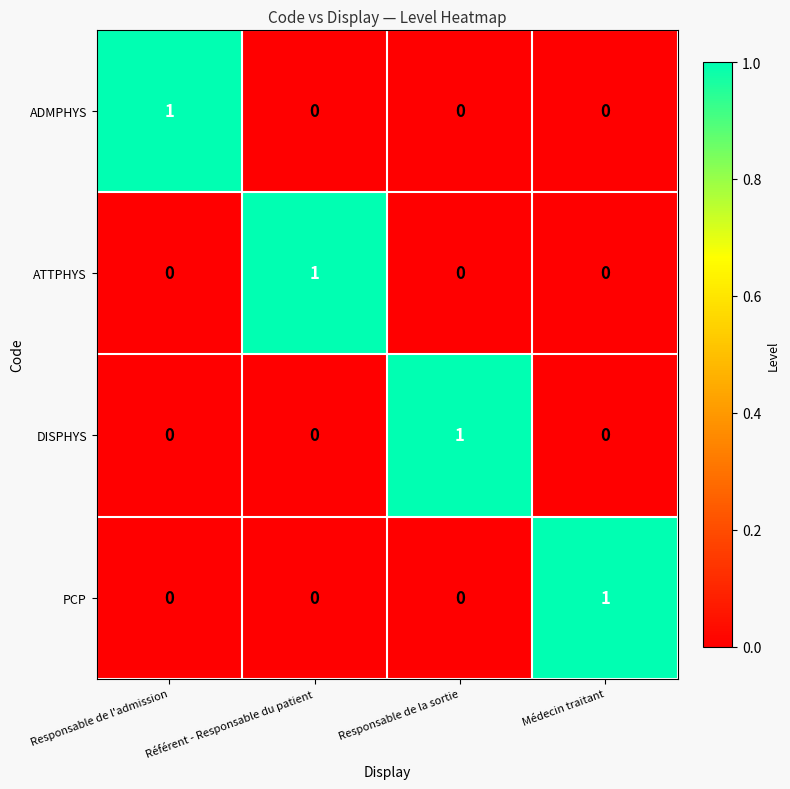

True or false: DISPHYS has a value of 1 at Médecin traitant.

False